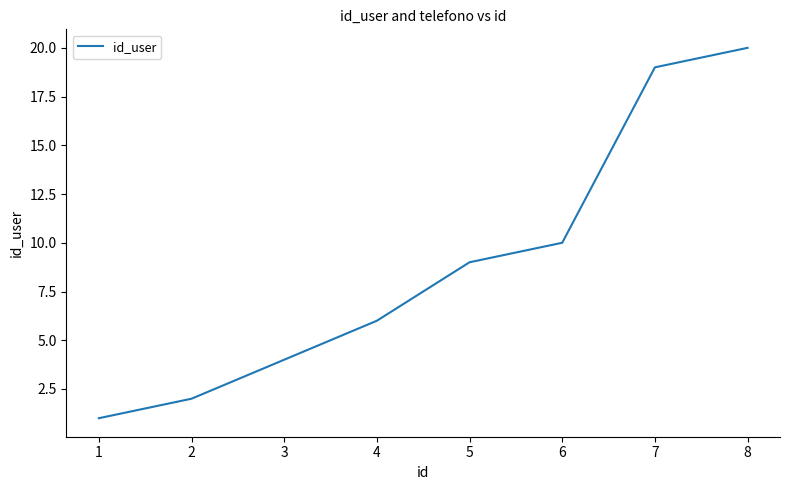

Approximately how many times larger is the value at 8 compared to 5?

2.2